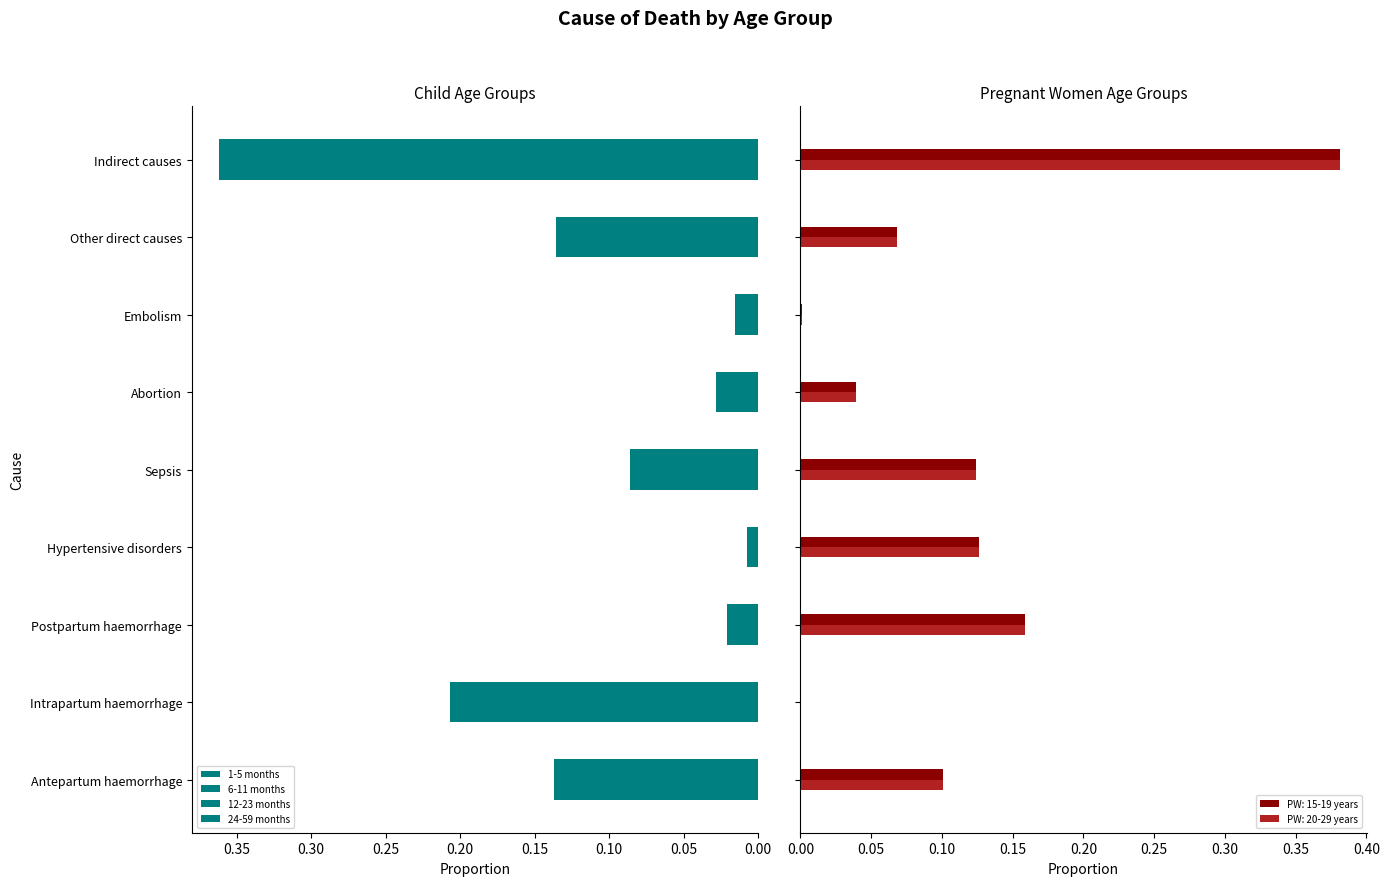

Are the bars grouped side by side (vs. stacked)?

Yes